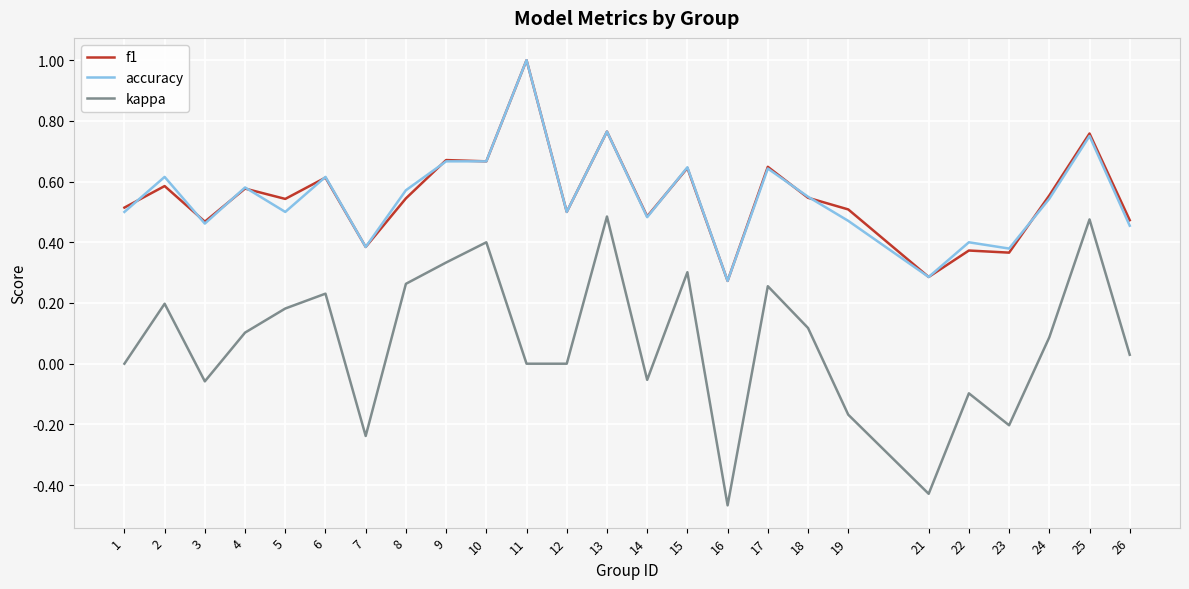

At 22, list the series in order from largest to smallest.

accuracy, f1, kappa